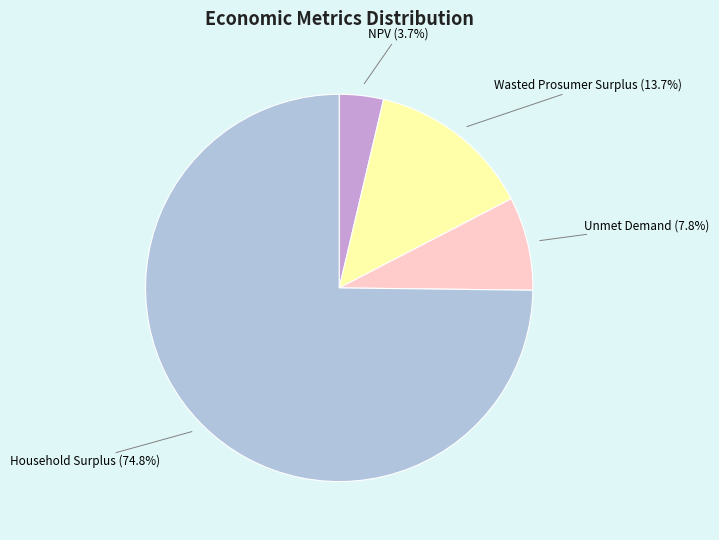

Which category accounts for the majority?

Household Surplus